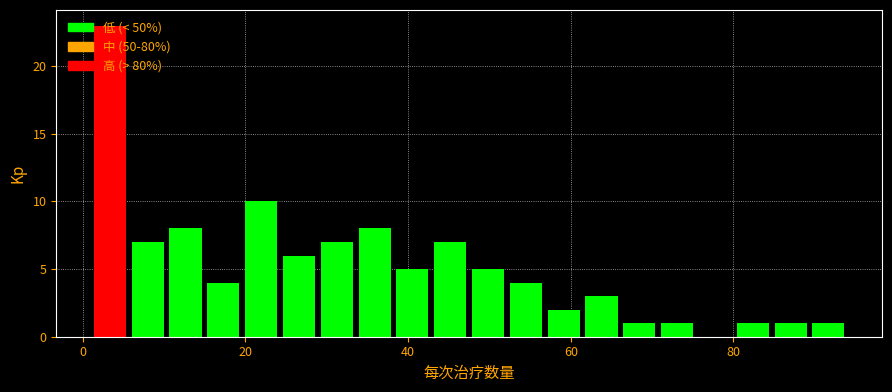

Read against the x-axis, roughly where is the centre of the tallest bar?

4